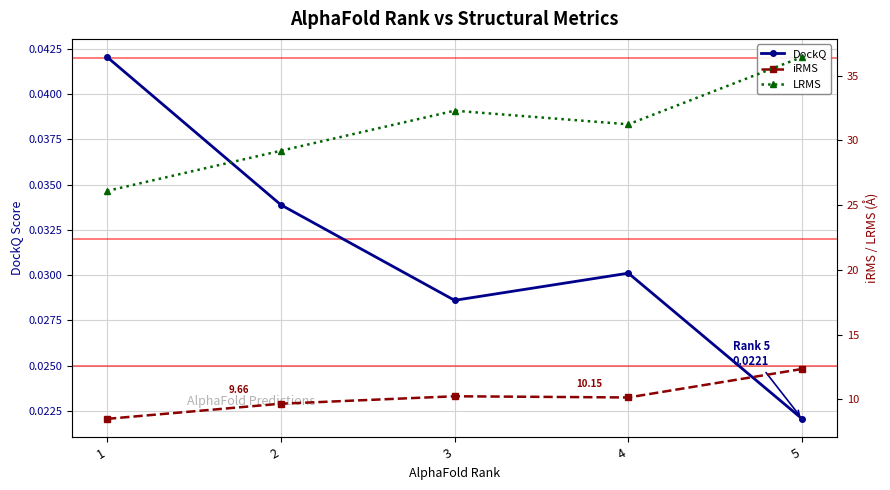

True or false: LRMS and iRMS intersect in this chart.

False